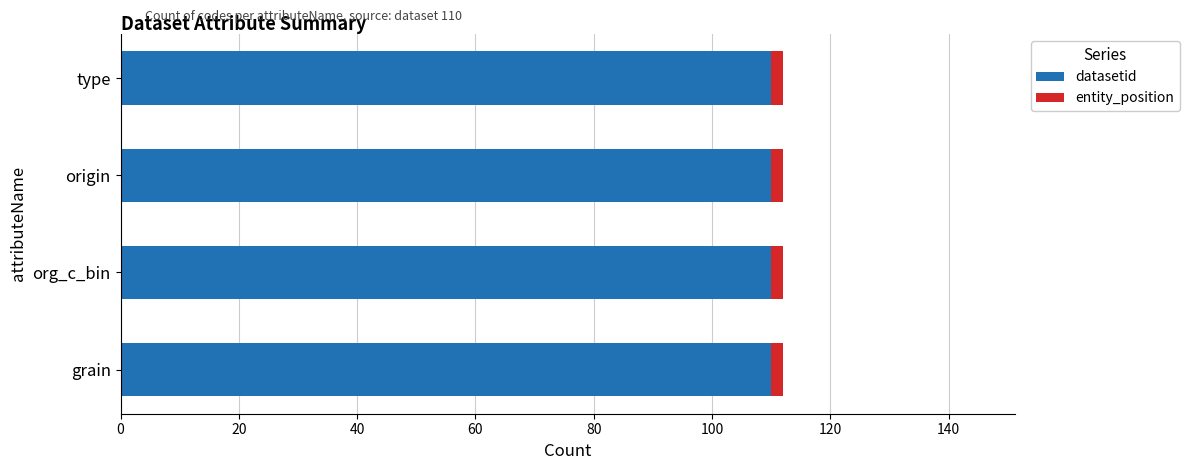

What is the average value of the datasetid series?

110